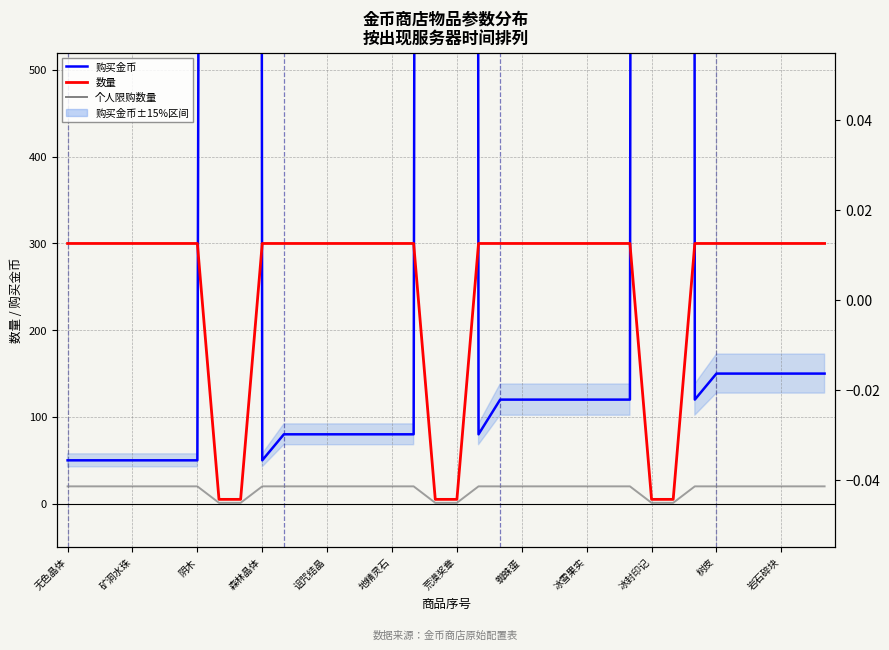

Rank the categories by 购买金币(金币商店) value from highest to lowest.

28, 18, 冰雪果实, 27, 17, 蜘蛛蛋, 30, 31, 32, 33, 34, 35, 20, 21, 22, 23, 24, 25, 26, 29, 树皮, 岩石碎块, 12, 13, 14, 15, 16, 19, 无色晶体, 矿洞水珠, 阴木, 森林晶体, 诅咒结晶, 地精灵石, 荒漠奖章, 冰封印记